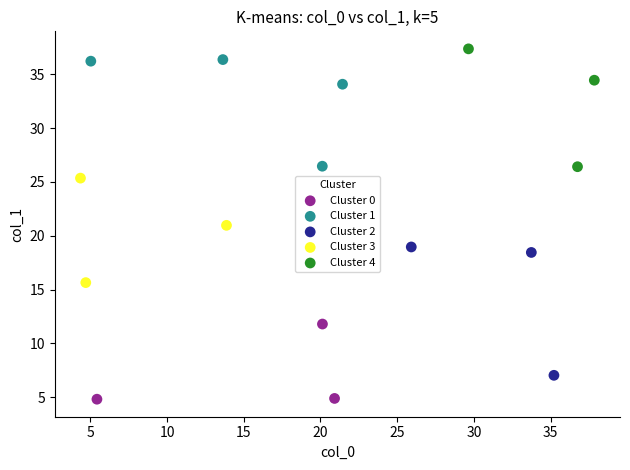

Which series reaches the minimum Y coordinate?

Cluster 0